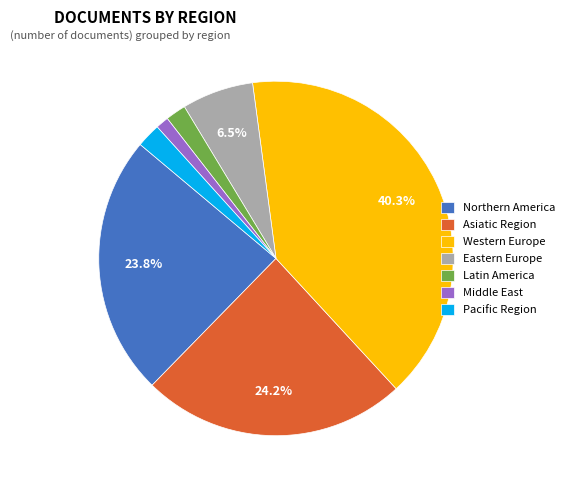

Does Asiatic Region account for over 50% of the chart?

No